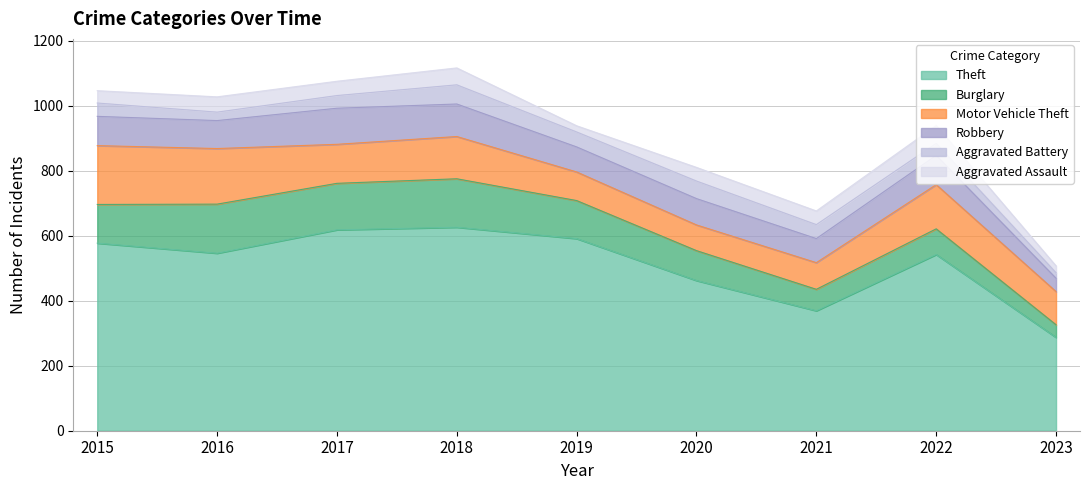

What are all the series names shown in the legend?

Theft, Burglary, Motor Vehicle Theft, Robbery, Aggravated Battery, Aggravated Assault